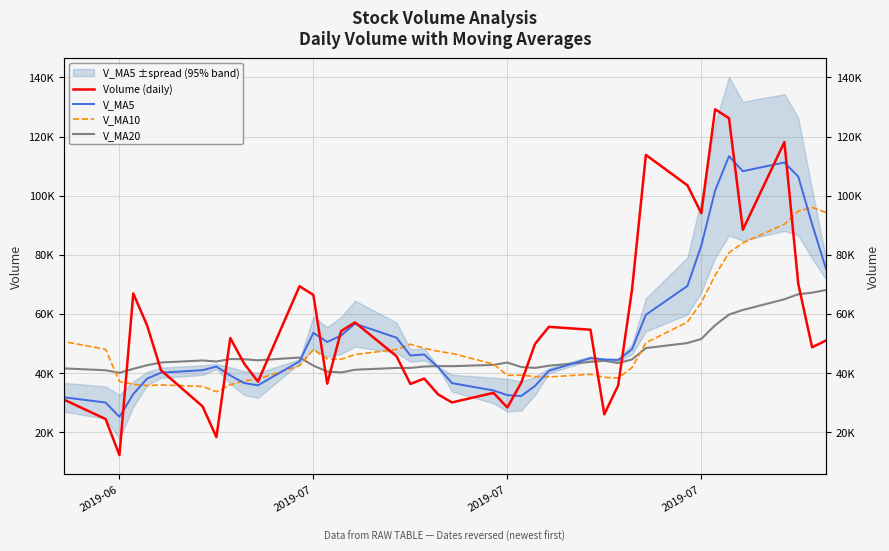

What are all the series names shown in the legend?

Volume (daily), V_MA5, V_MA10, V_MA20